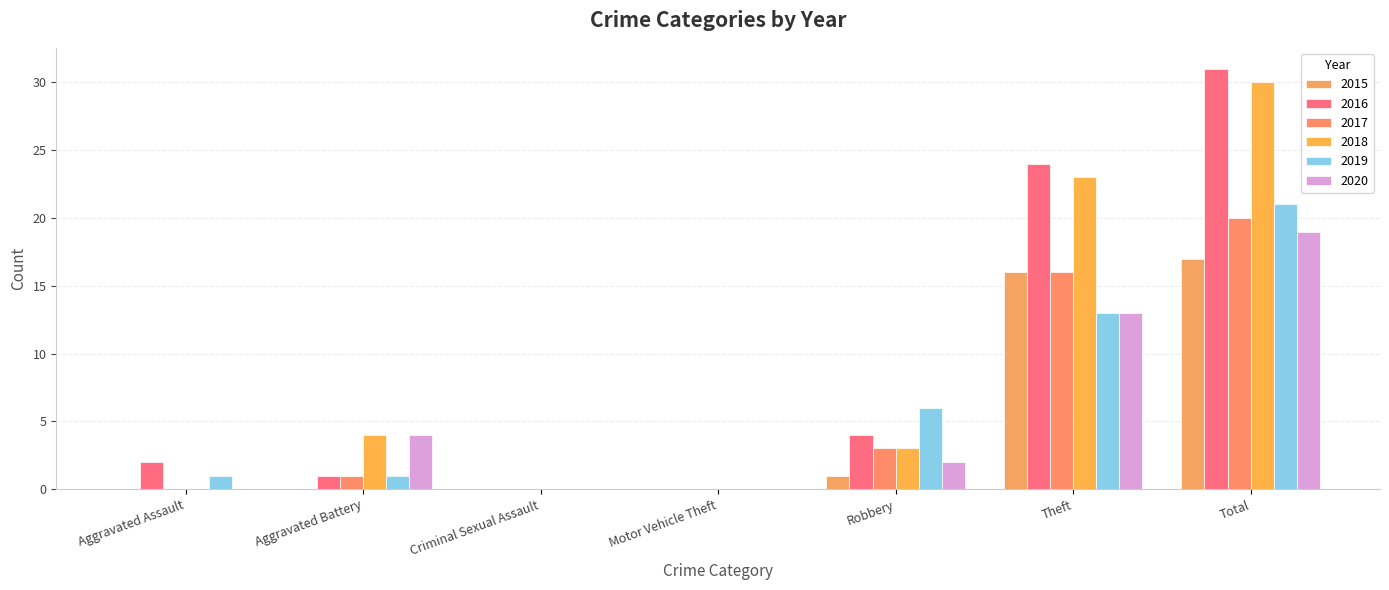

True or false: 2017 has a value of 16 at Theft.

True